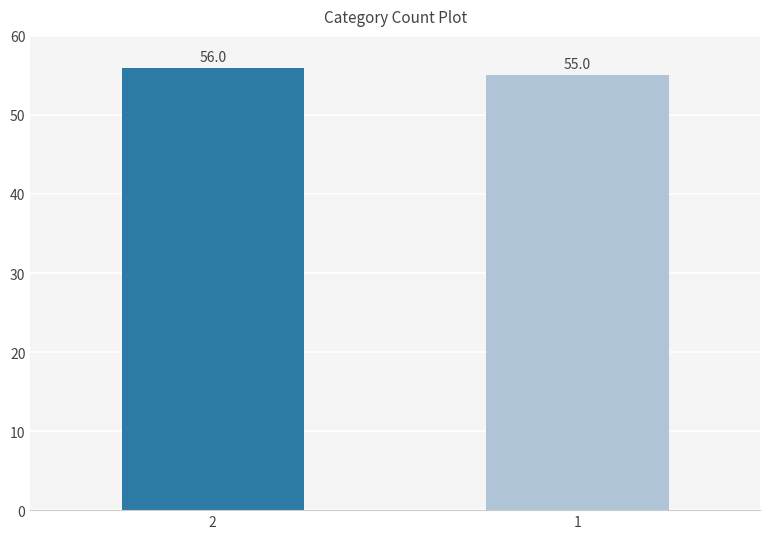

Does the chart contain stacked bars?

No